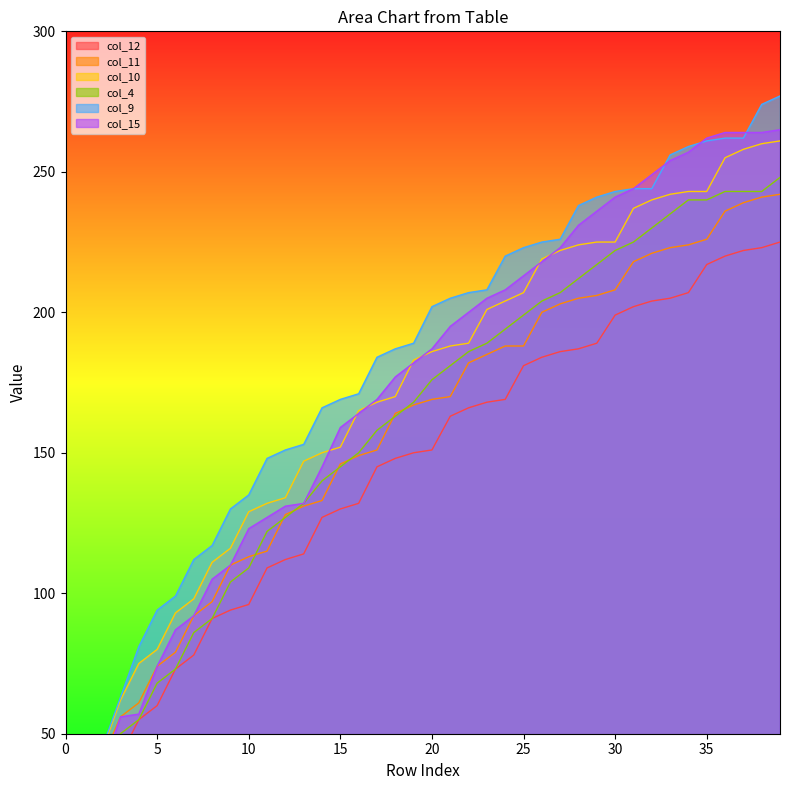

Rank the series at 13 from lowest to highest value.

col_12, col_11, col_4, col_15, col_10, col_9